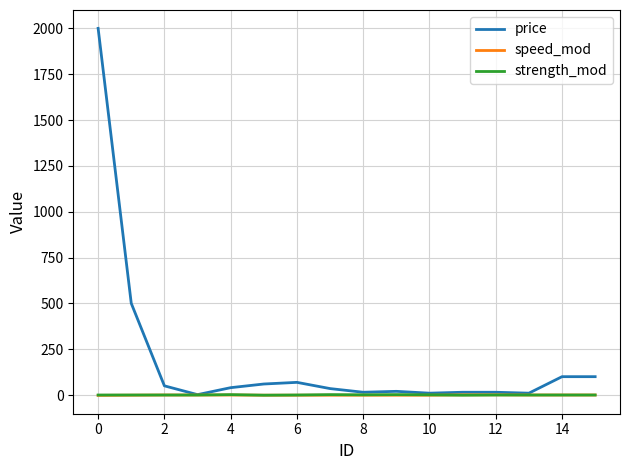

What is the highest value of the strength_mod series?

2